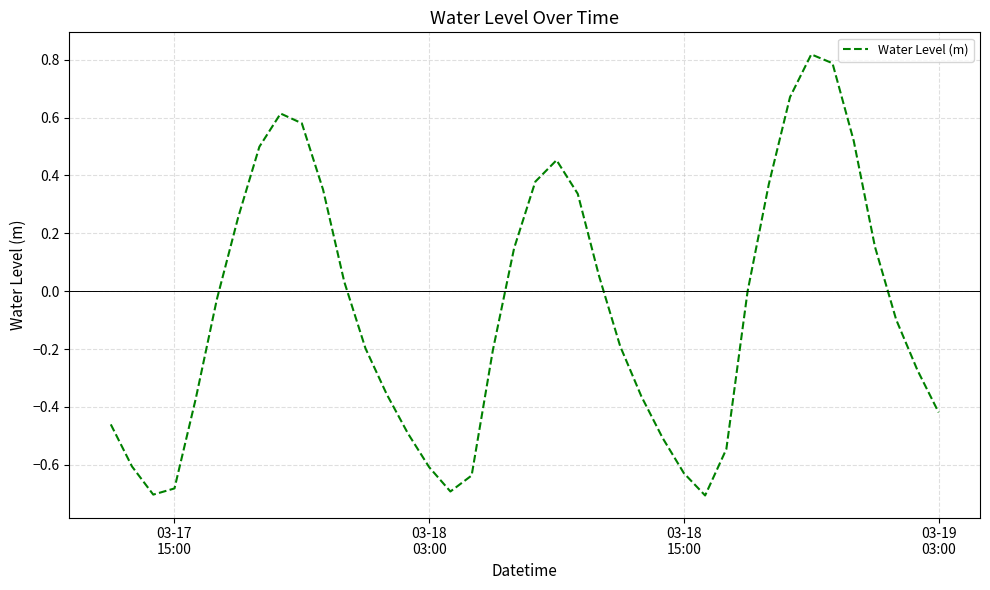

What is the difference between the maximum and minimum values?

1.5